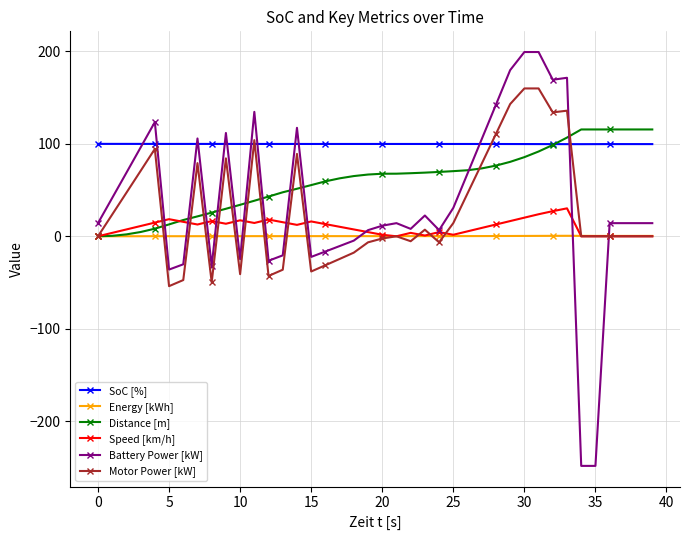

What is the maximum value for Motor Power [kW]?

160.0